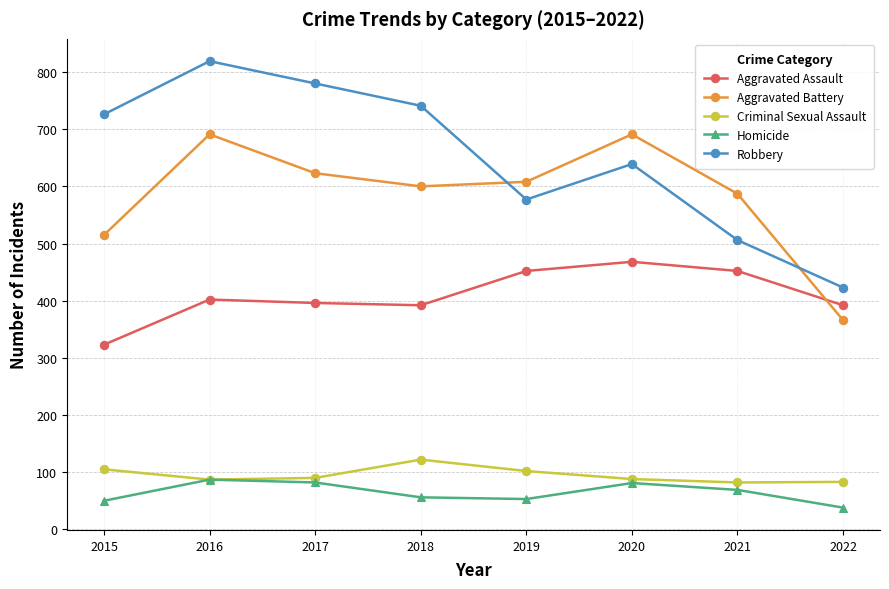

True or false: Aggravated Assault and Robbery cross at least once.

False